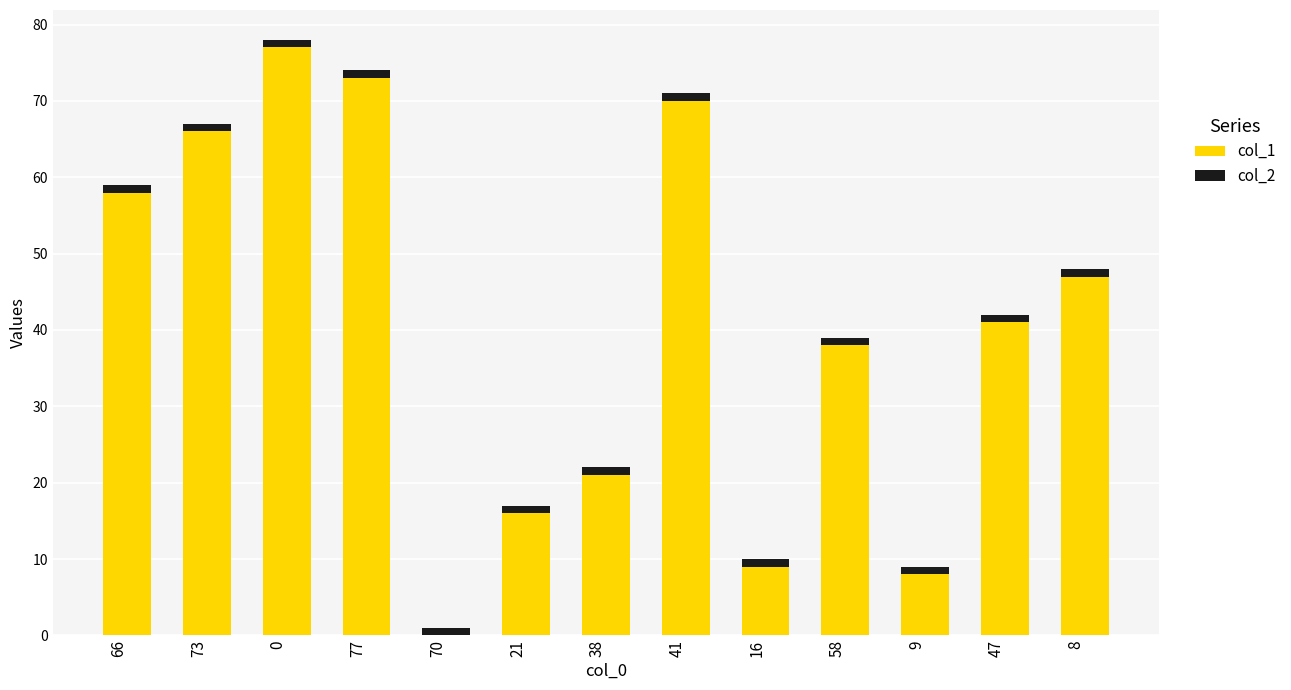

True or false: col_1 has a value of 3 at 9.

False